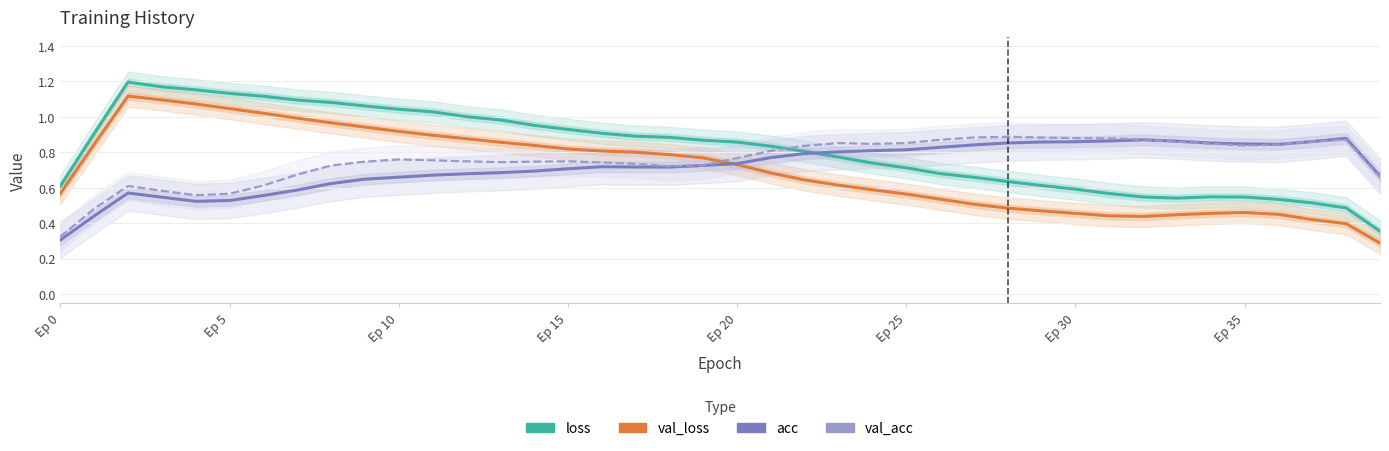

In val_acc, how many points are lower than both neighbors (excluding endpoints)?

5